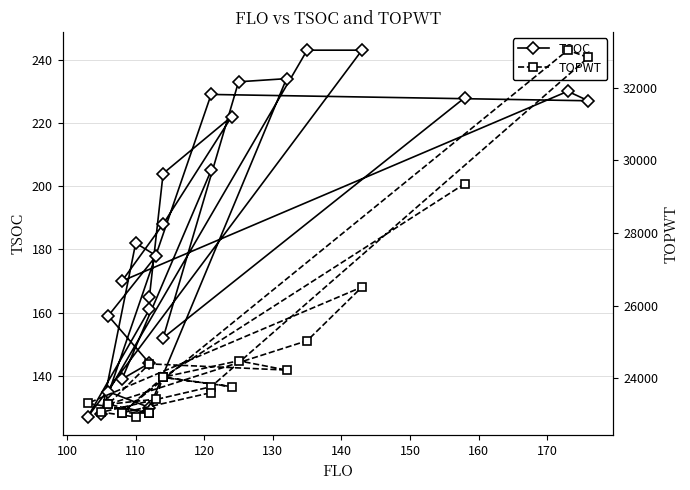

What are all the series names shown in the legend?

TSOC, TOPWT